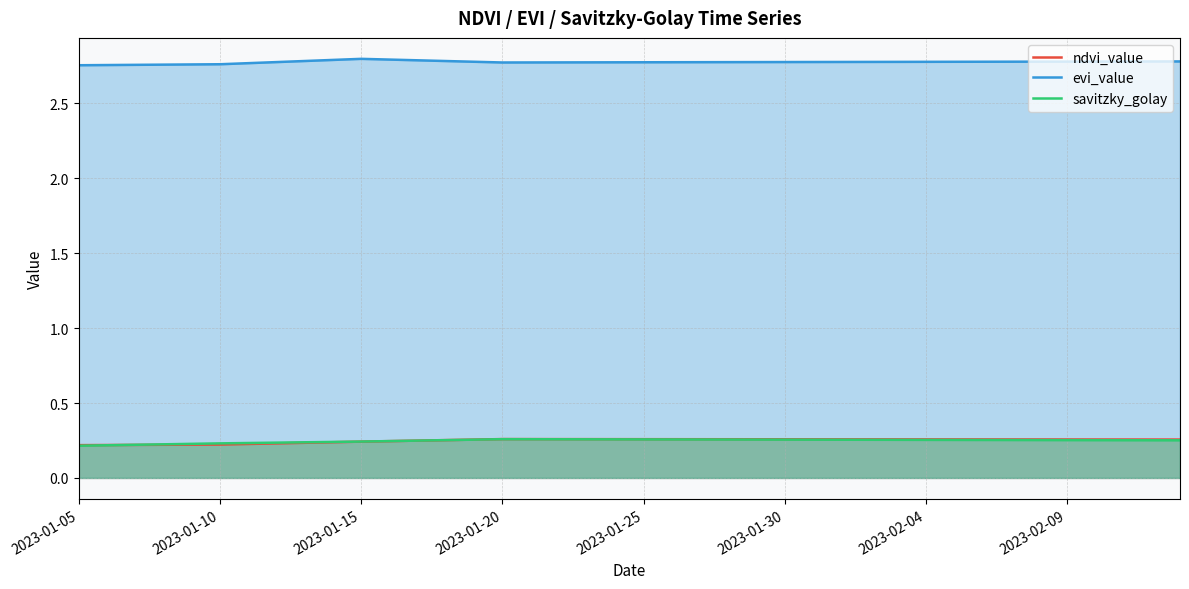

How many intersections are there between ndvi_value and savitzky_golay?

2